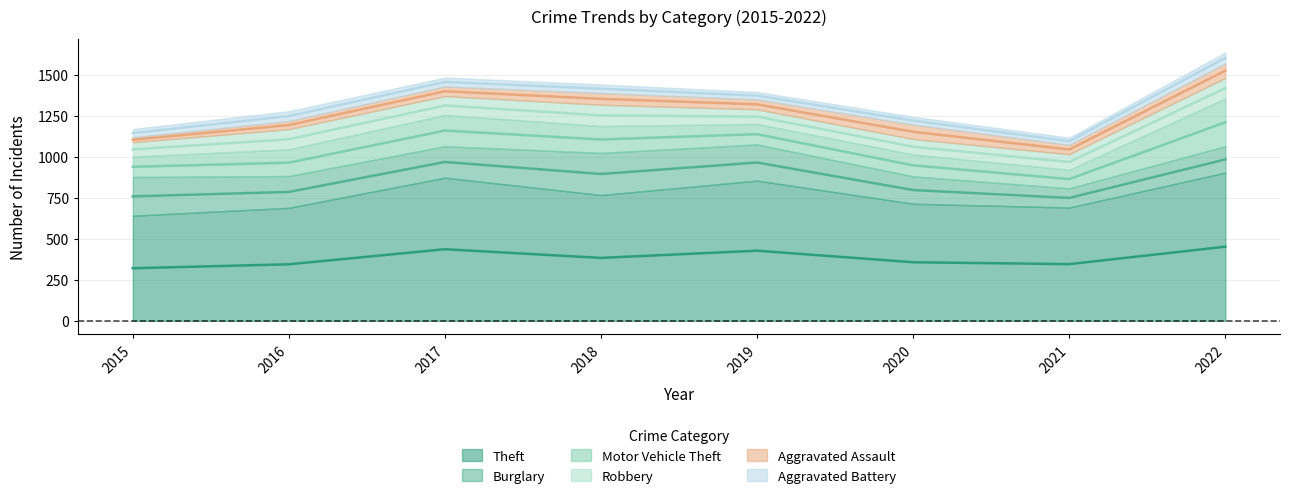

At how many categories does at least one series exceed 373?

8